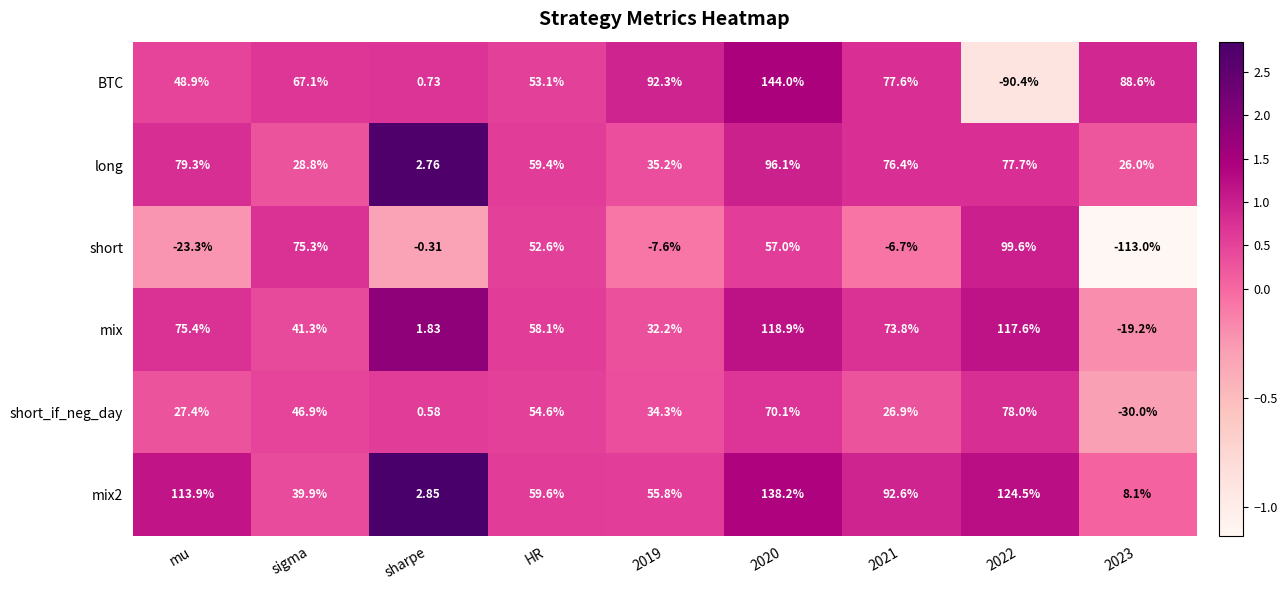

How many data points in BTC are above 67?

5